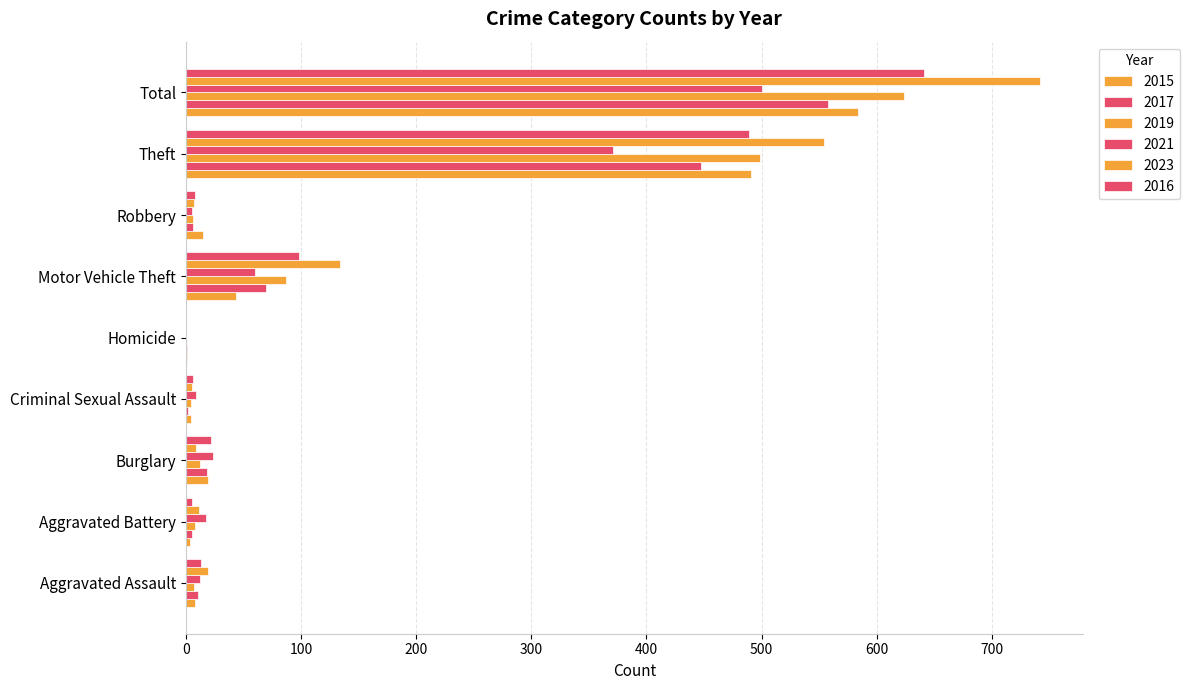

How many categories are shown in the chart?

9